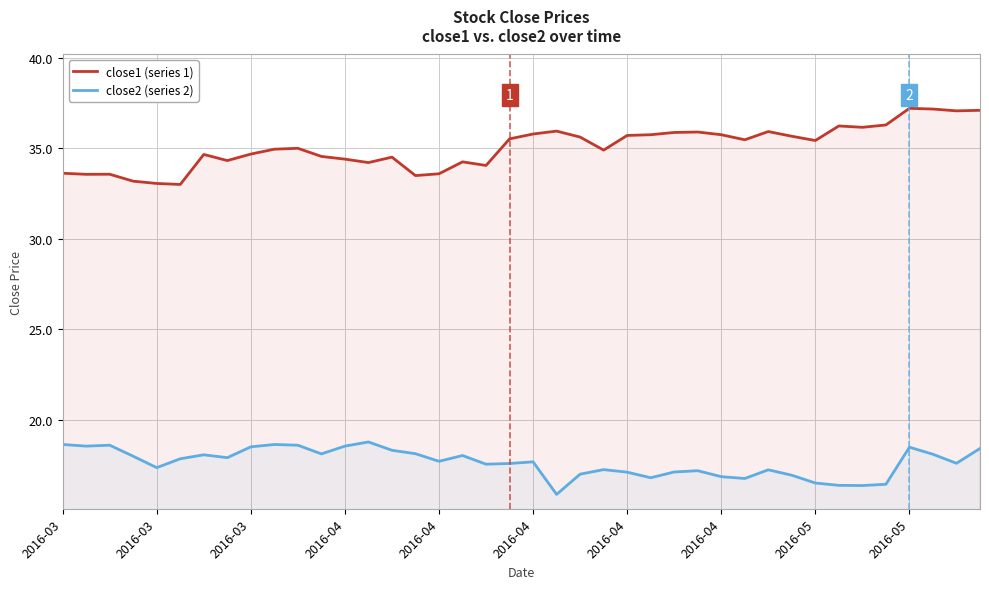

Does the chart display data point markers on the line(s)?

No